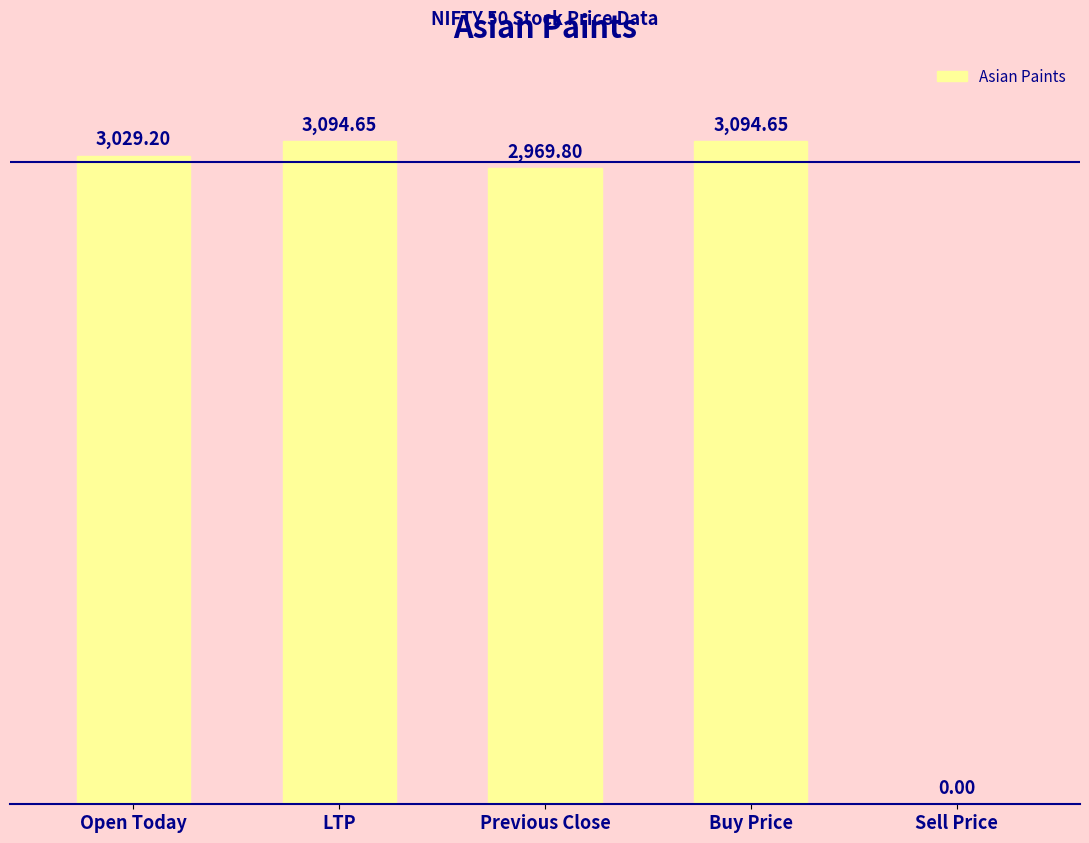

Reading left to right, what are all the values shown in this chart?

Open Today=3029.2	LTP=3094.7	Previous Close=2969.8	Buy Price=3094.7	Sell Price=0.0